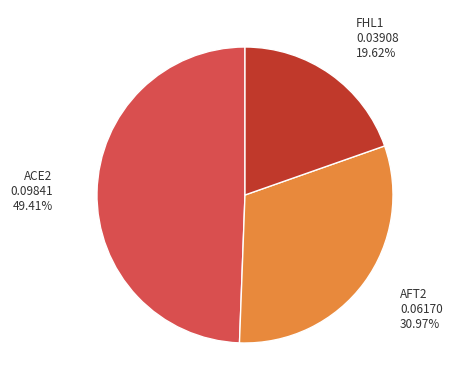

Is there any slice that represents more than half of the pie?

No